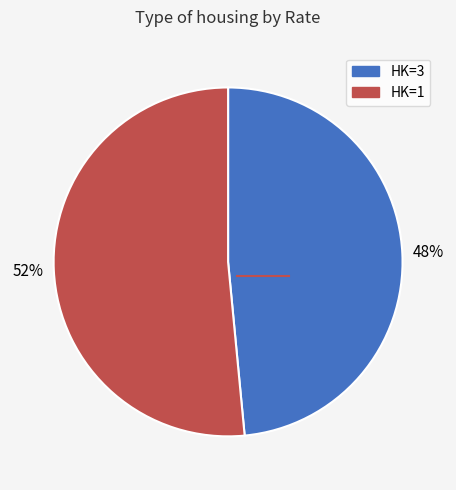

Is there any slice that represents more than half of the pie?

Yes